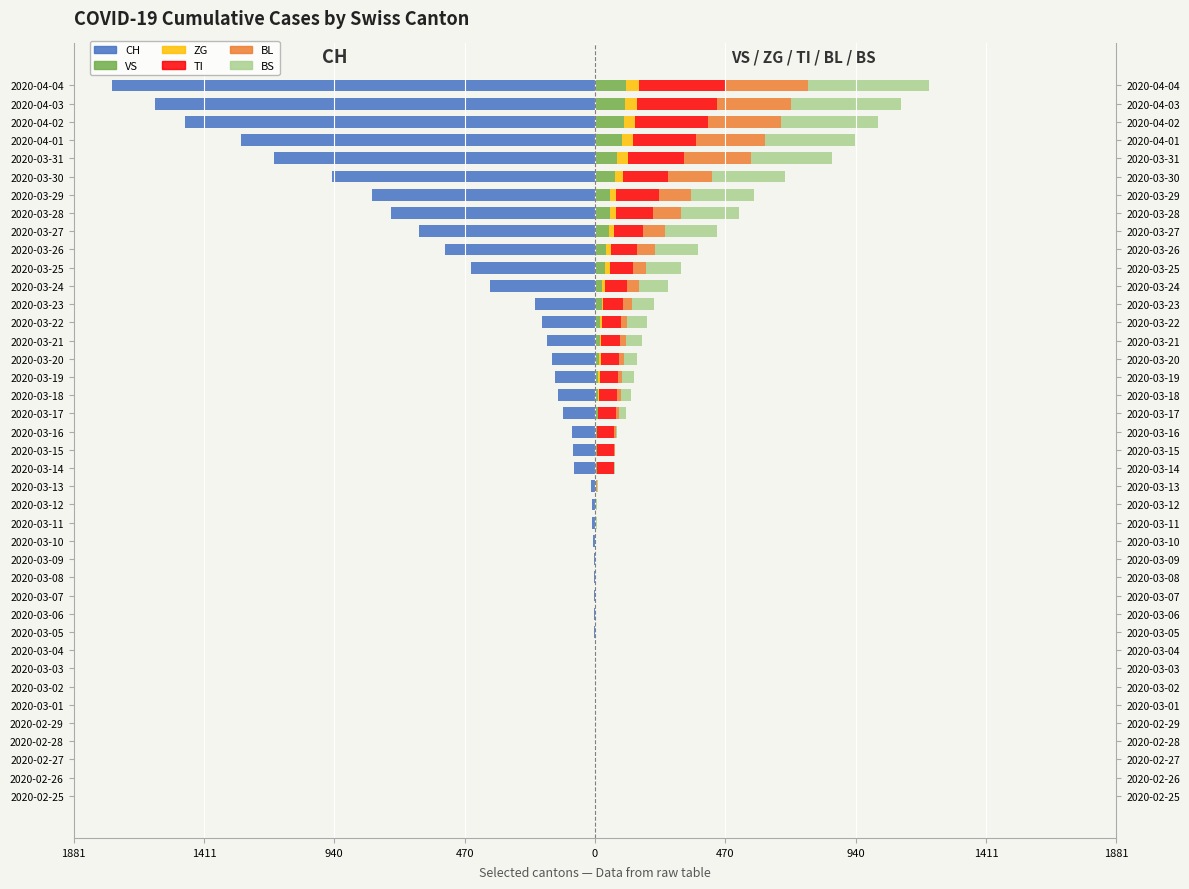

What is the smallest value displayed?

-1742